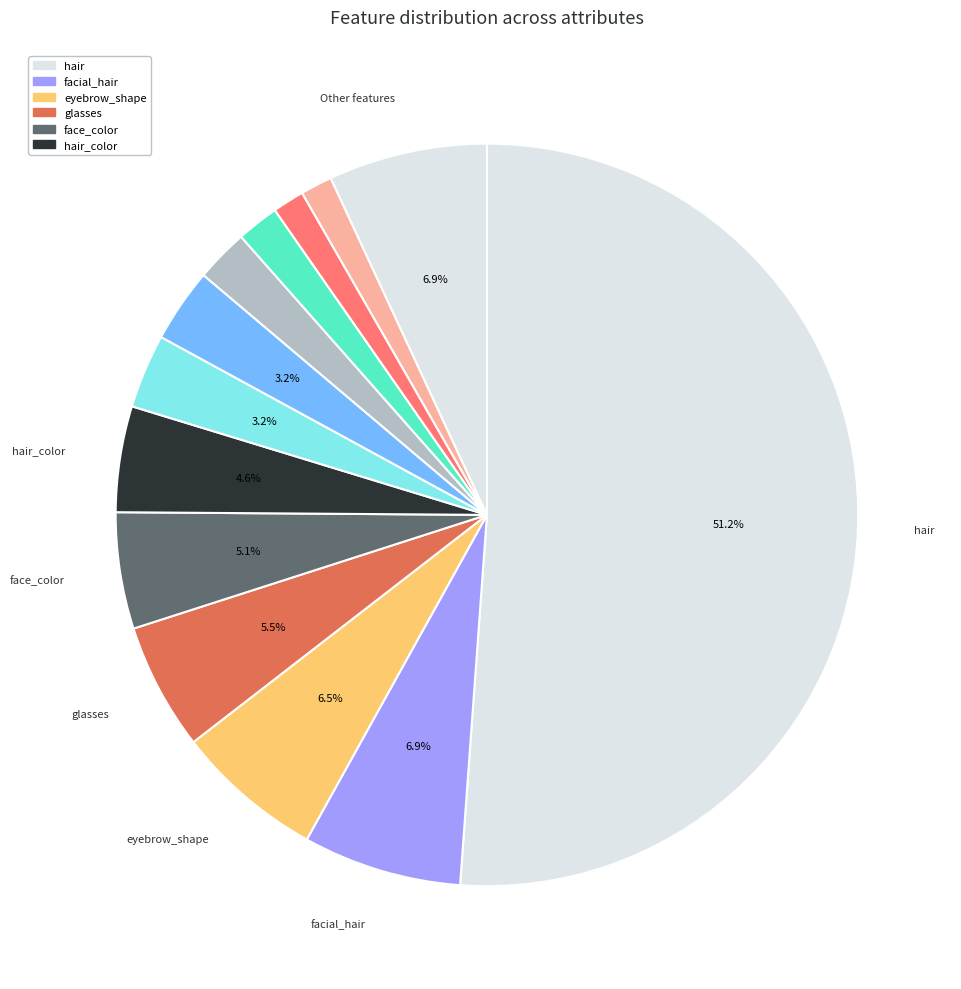

How many segments does this pie chart have?

13